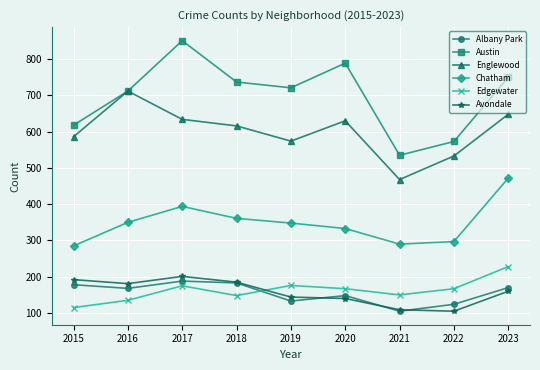

How many interior local valleys does the Austin series have?

2